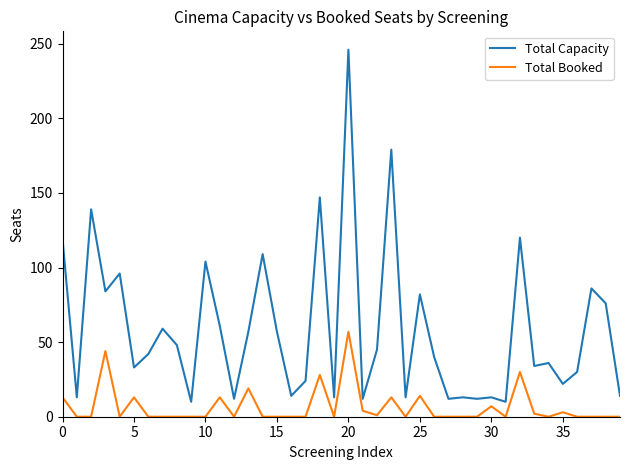

Which series has the largest total across all categories?

Total Capacity